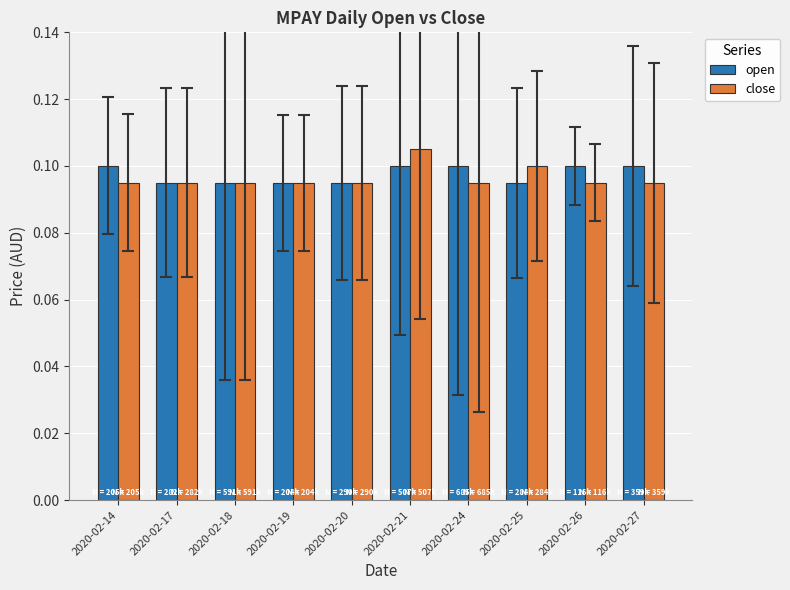

Which series has the widest spread of values?

close